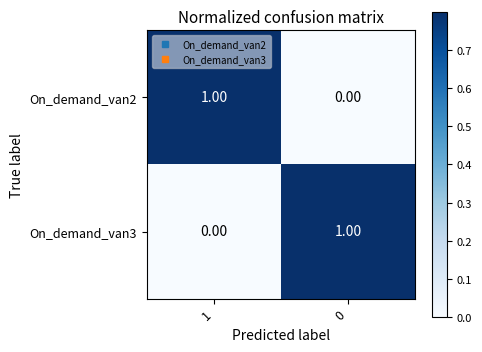

Rank the series at 1 from lowest to highest value.

On_demand_van3, On_demand_van2